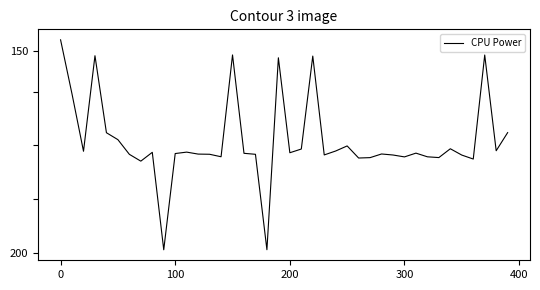

Is this an area chart (filled region under the line)?

No